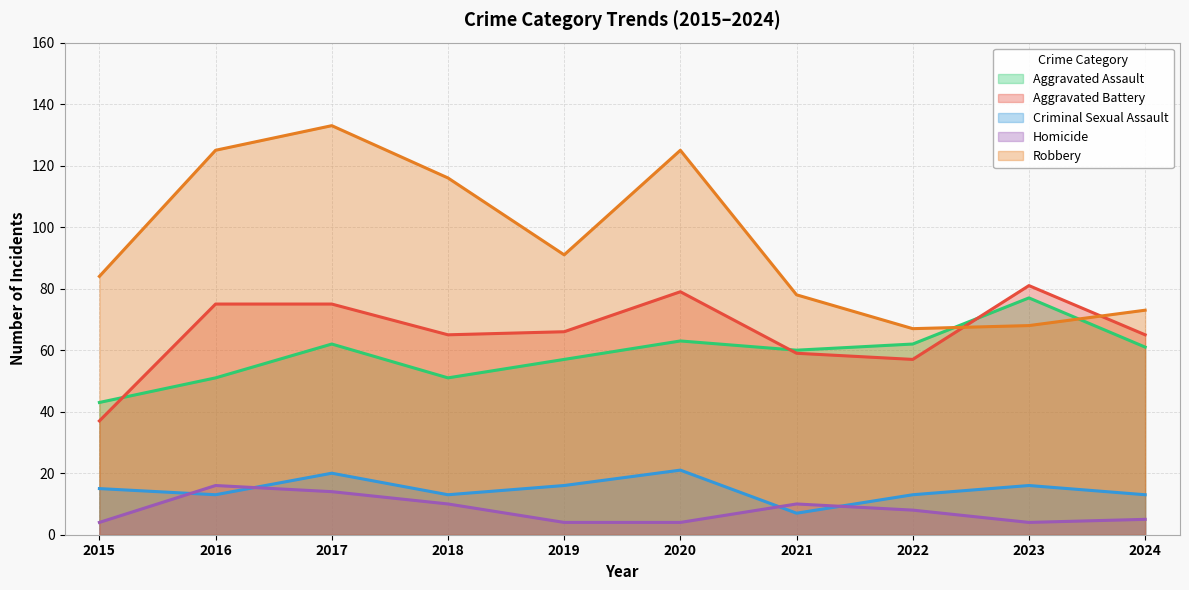

What is the difference between the second highest and minimum values in the Robbery series?

58